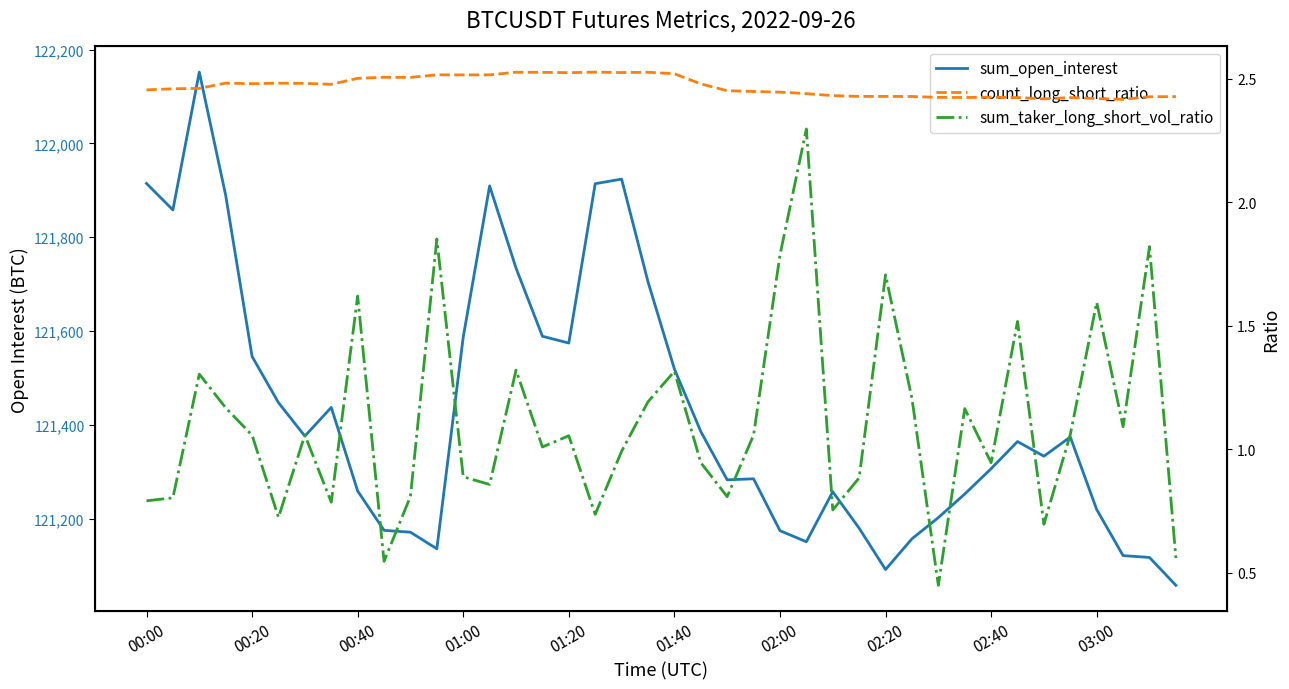

Between 17 and 38, which is larger?

17